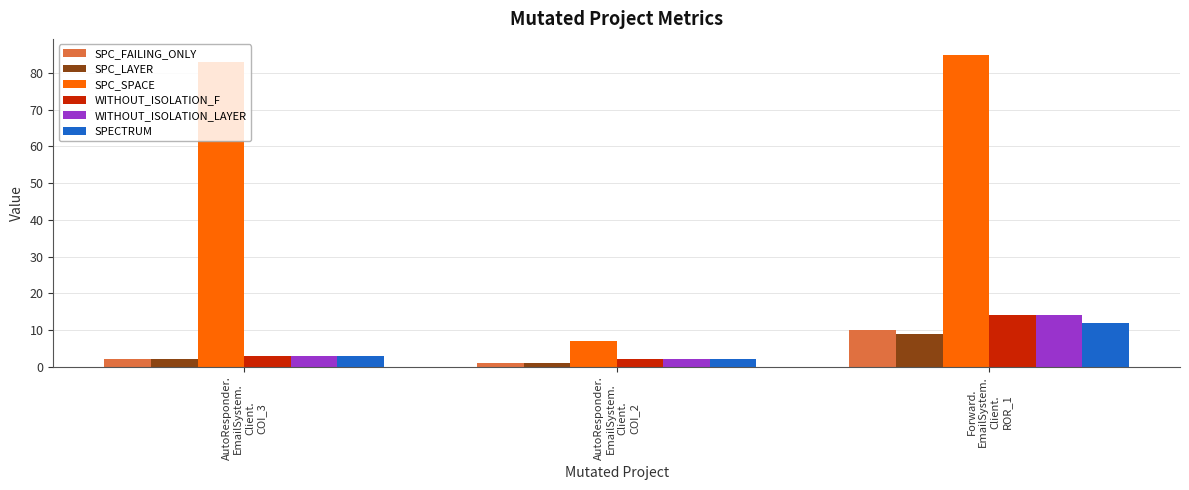

What is the label of the 2nd bar from the left?

AutoResponder.
EmailSystem.
Client.
COI_2